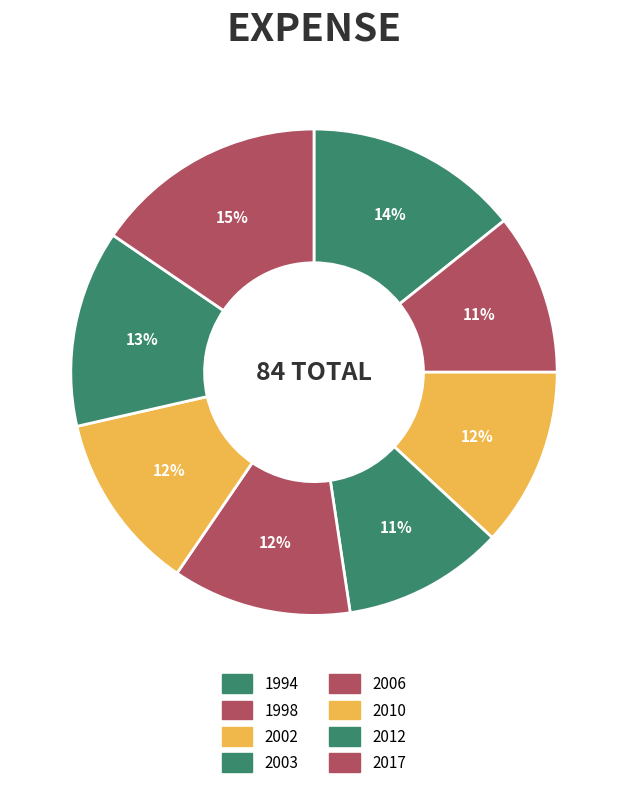

What is the ratio of the value at 1998 to the value at 2003?

1.0